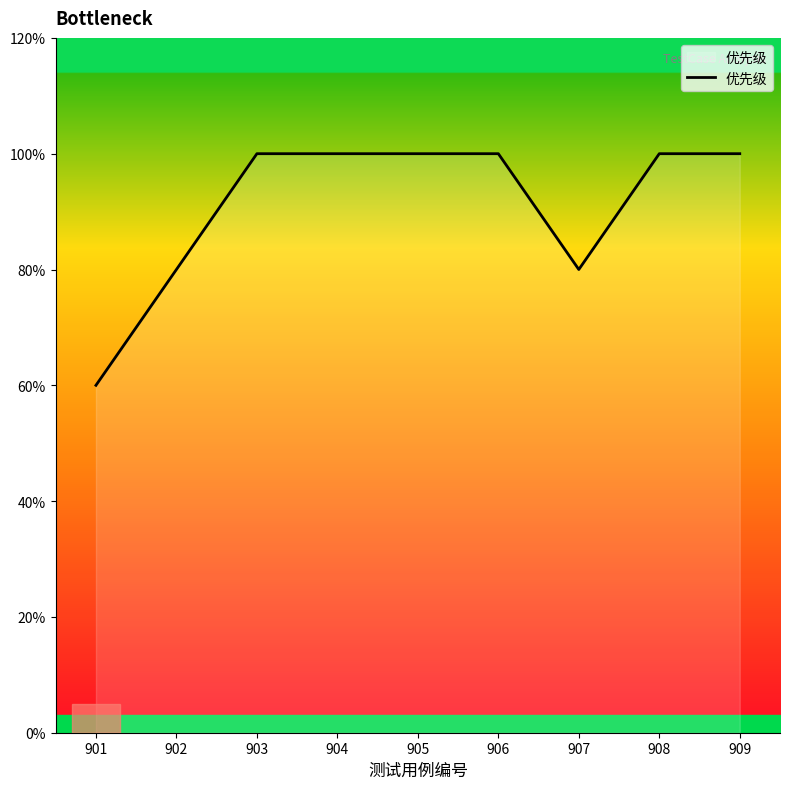

Is this an area chart (filled region under the line)?

Yes